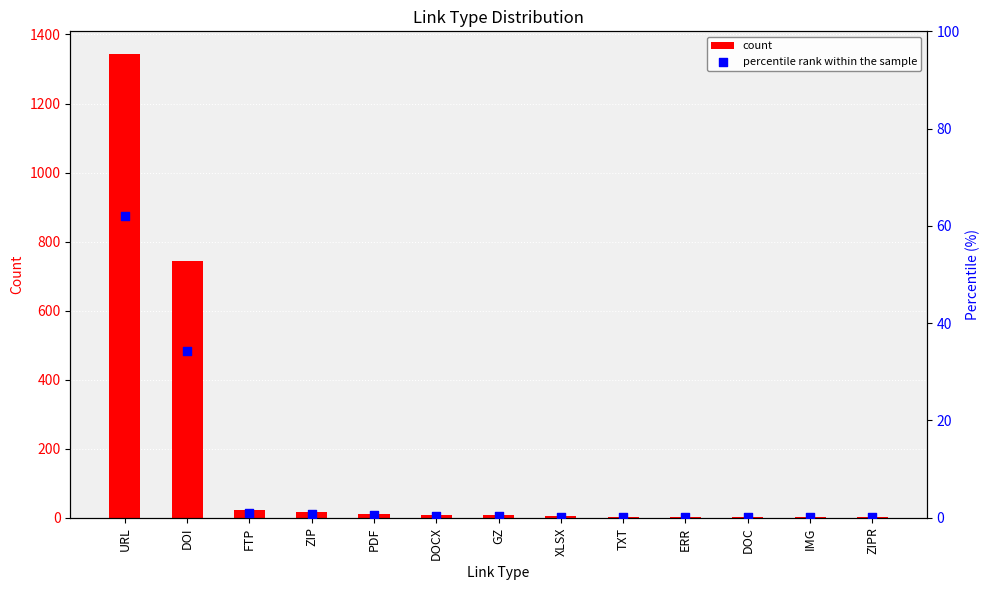

Is the value of count at IMG greater than the value of percentile rank within the sample at TXT?

Yes